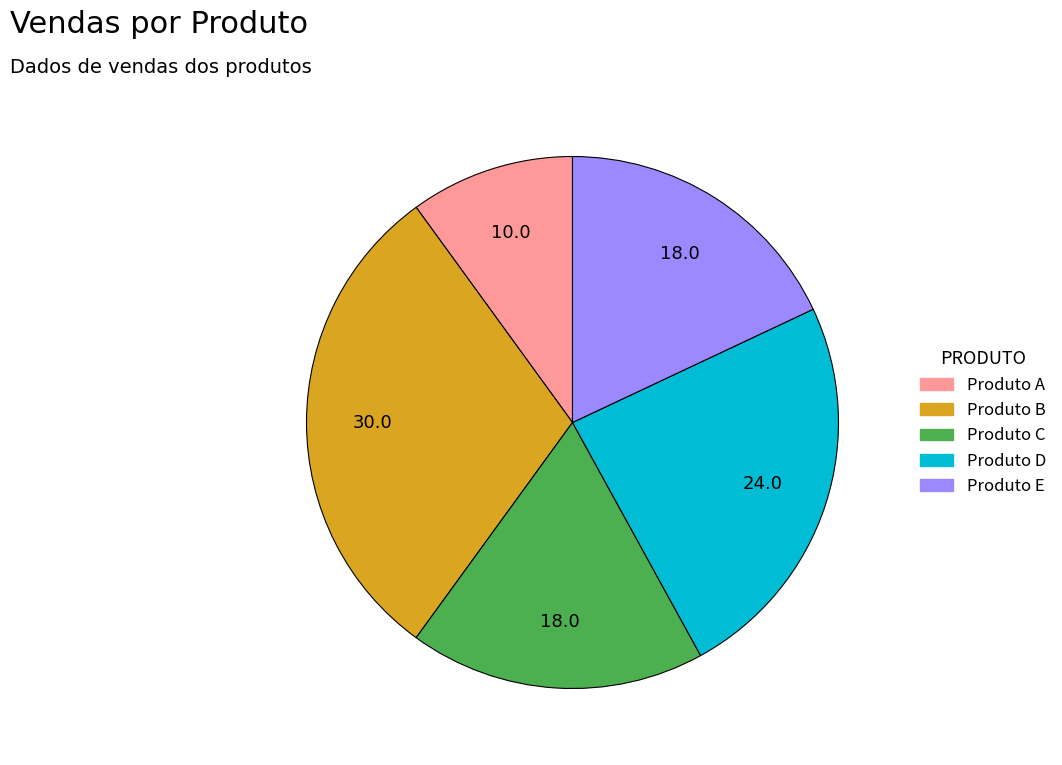

Is there a majority slice in this chart?

No